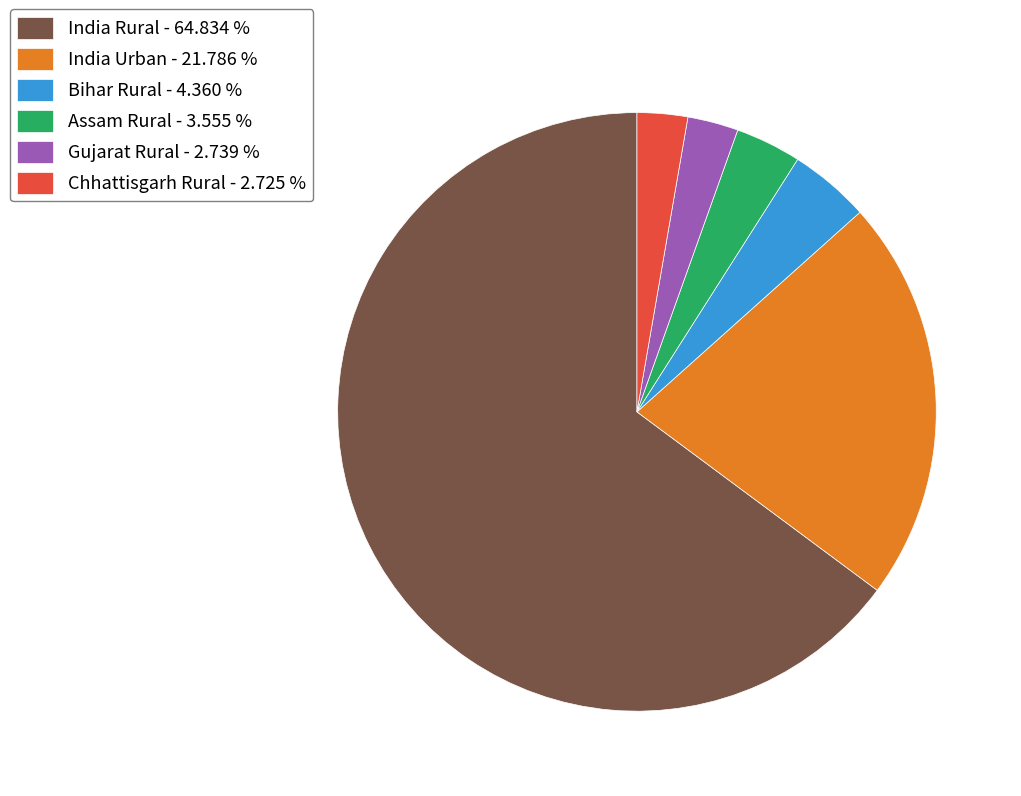

Which has a higher value, Chhattisgarh Rural - 2.725 % or India Rural - 64.834 %?

India Rural - 64.834 %